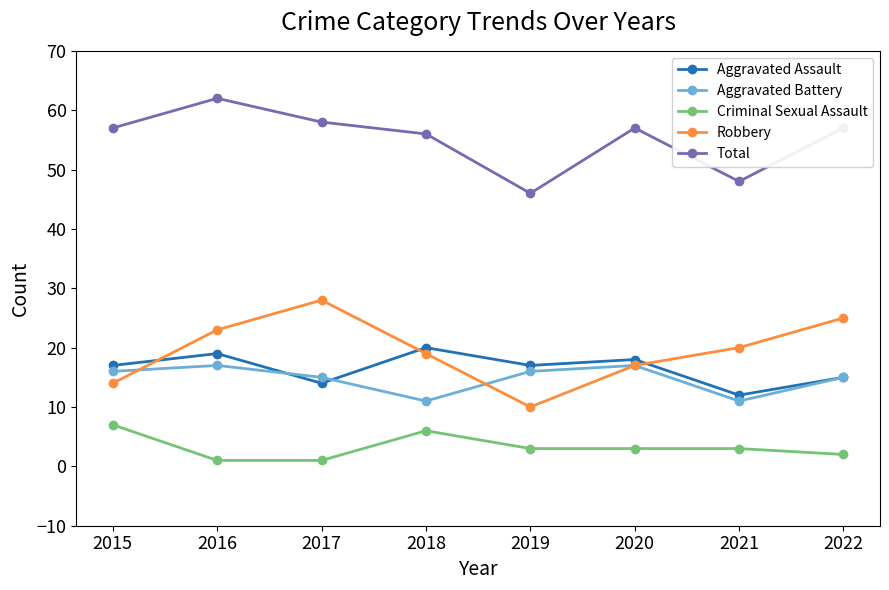

Count the number of data series in this chart.

5